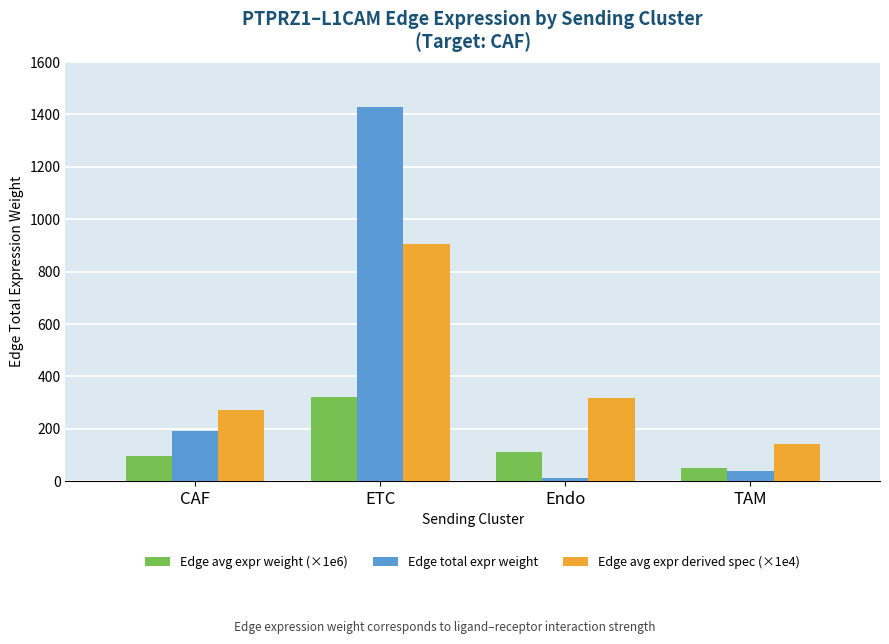

Which label corresponds to the largest value in the chart?

ETC